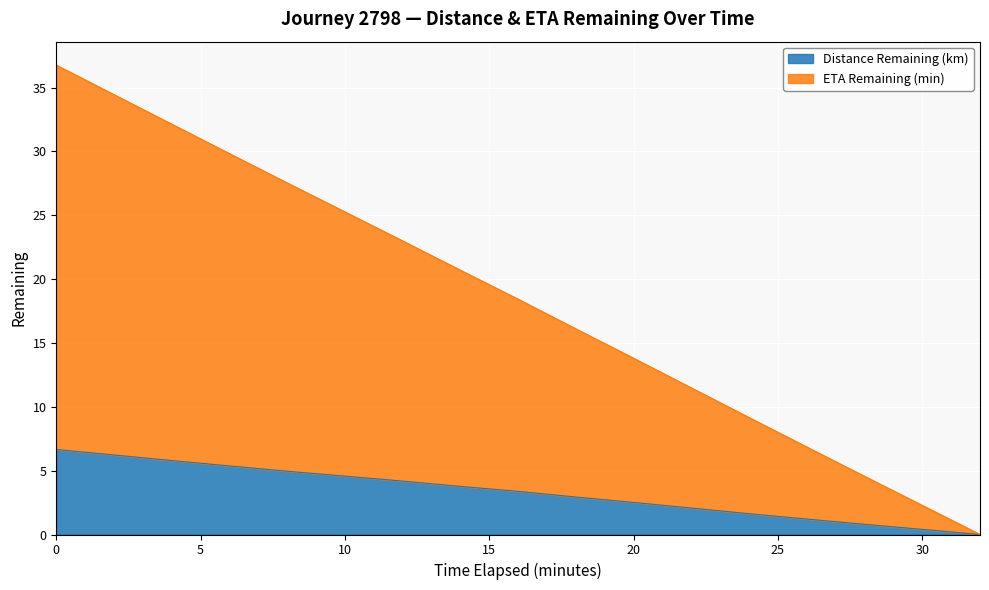

What is the label of the 6th point from the left?

10.0